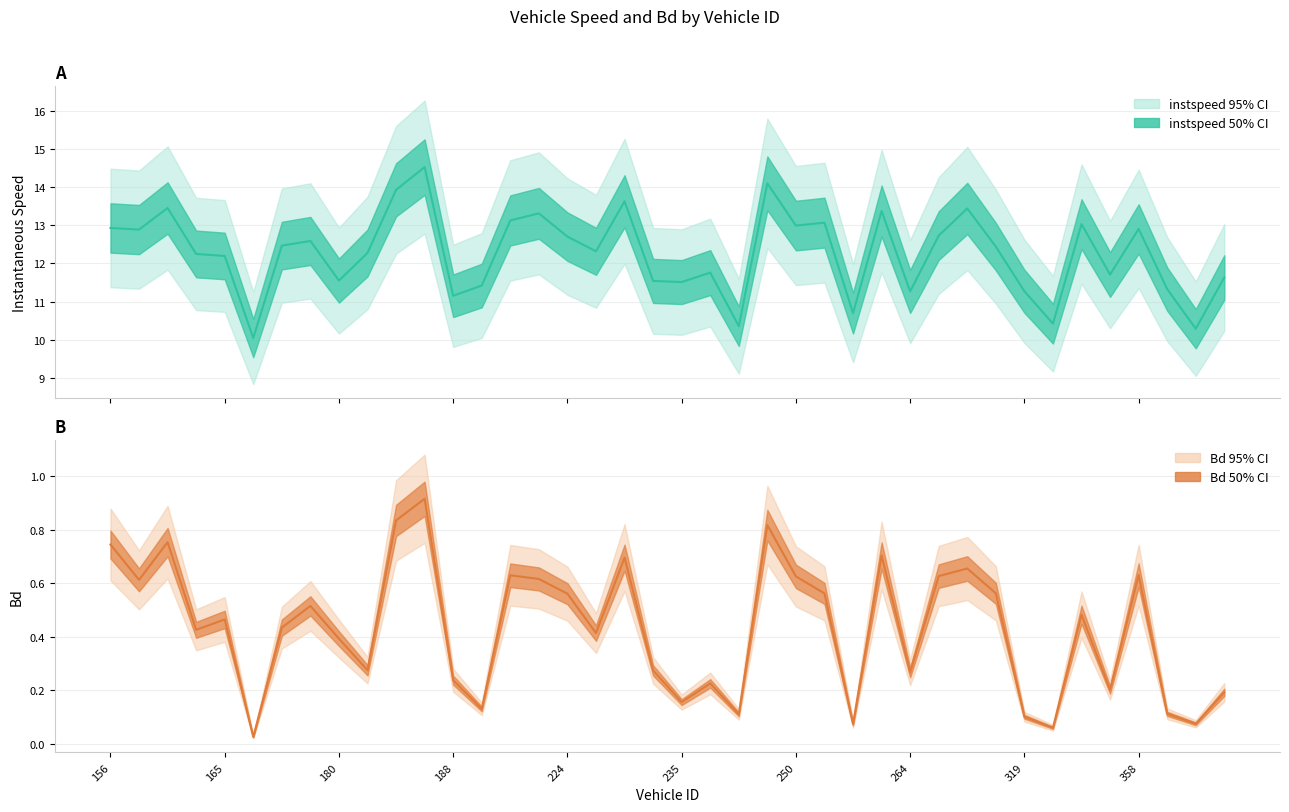

True or false: instspeed and Bd cross at least once.

False